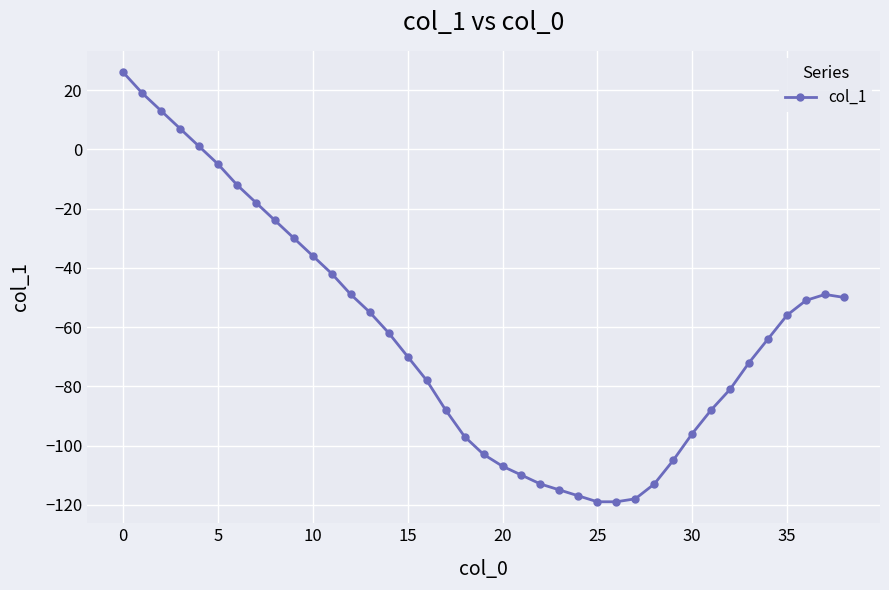

What is the maximum value shown in the chart?

26